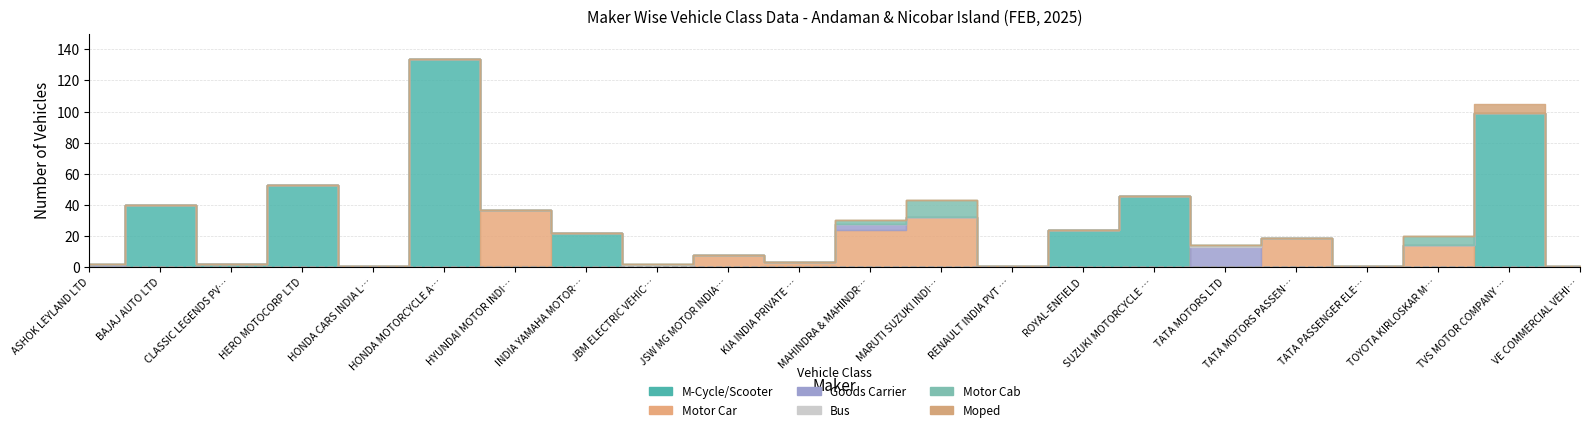

Which series has the widest spread of values?

M-Cycle/Scooter